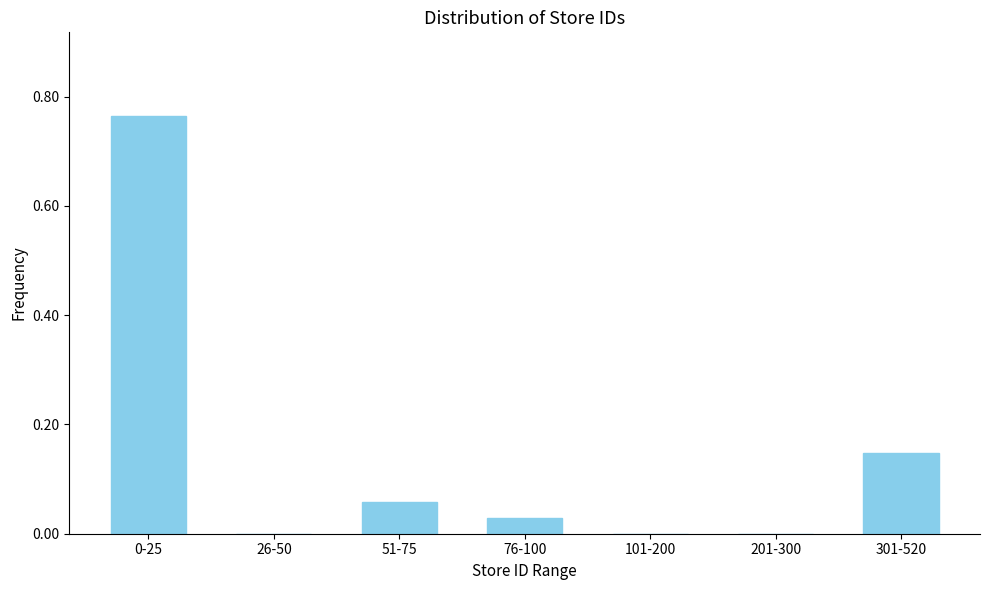

What is the change in value from 0-25 to 201-300?

-0.8